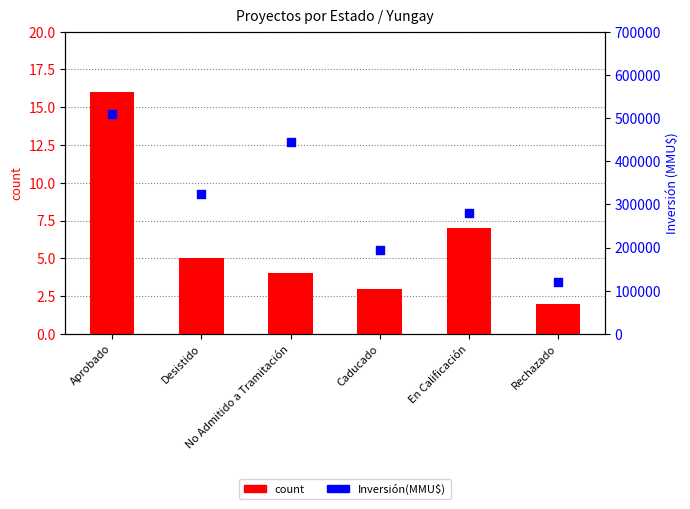

What is the total value across all series at Caducado?

195003